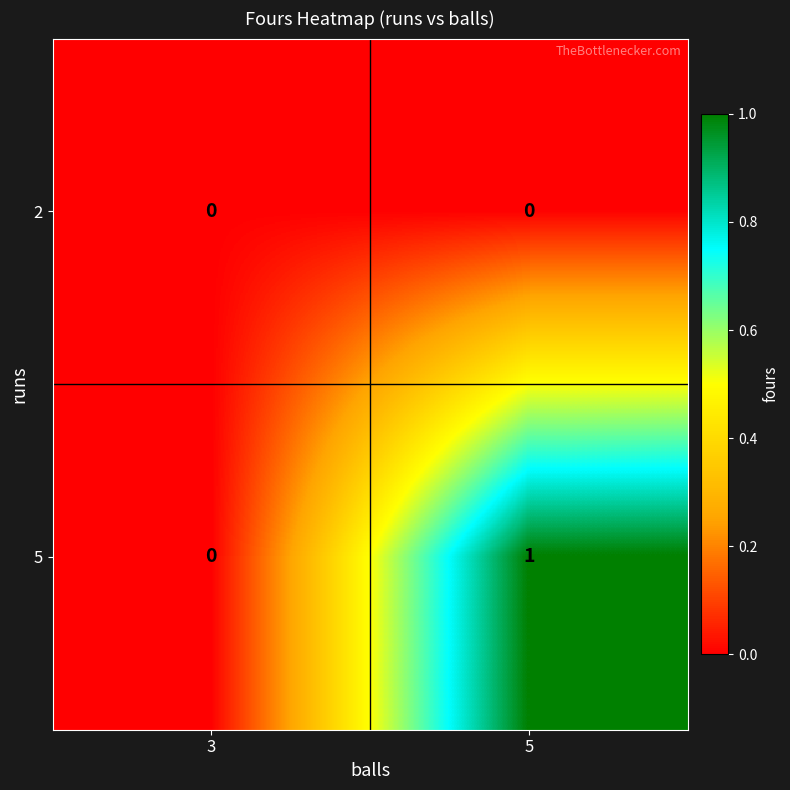

Rank the series by their maximum value, from highest to lowest.

5, 2